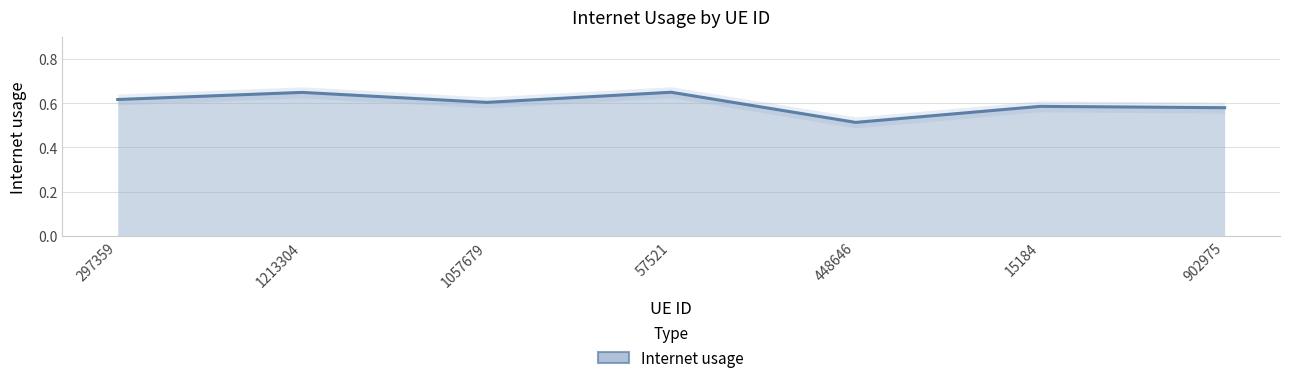

What is the difference between the values at 57521 and 902975?

0.1